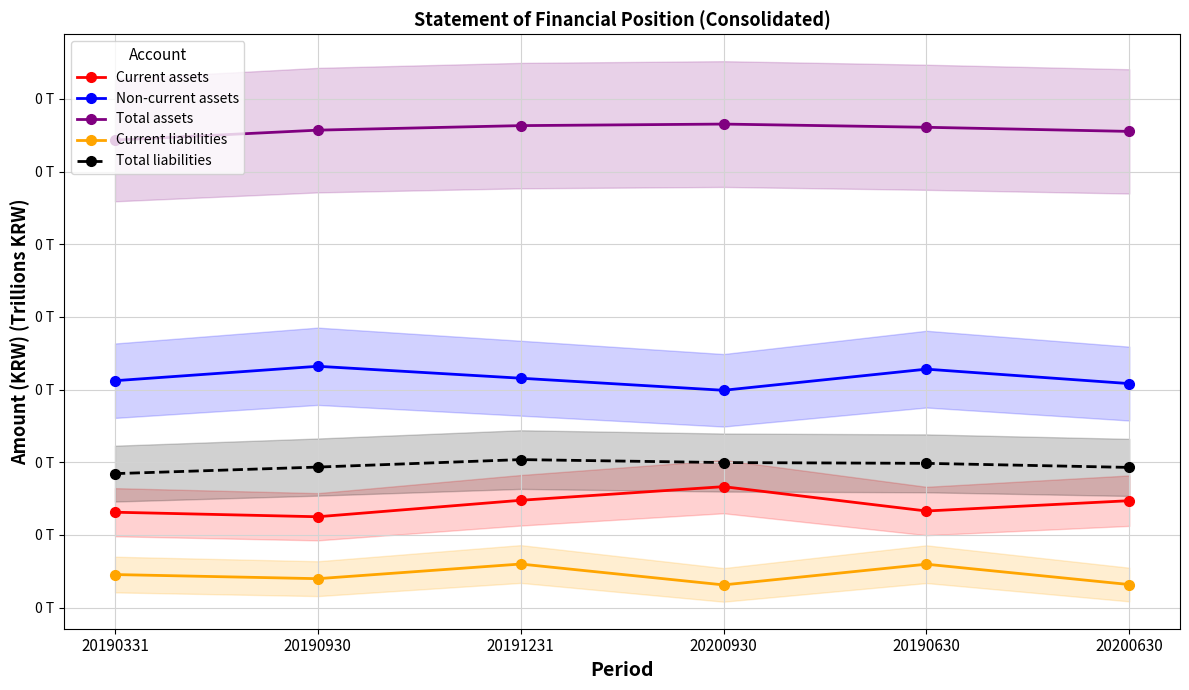

What is the label of the 2nd point from the right?

20190630